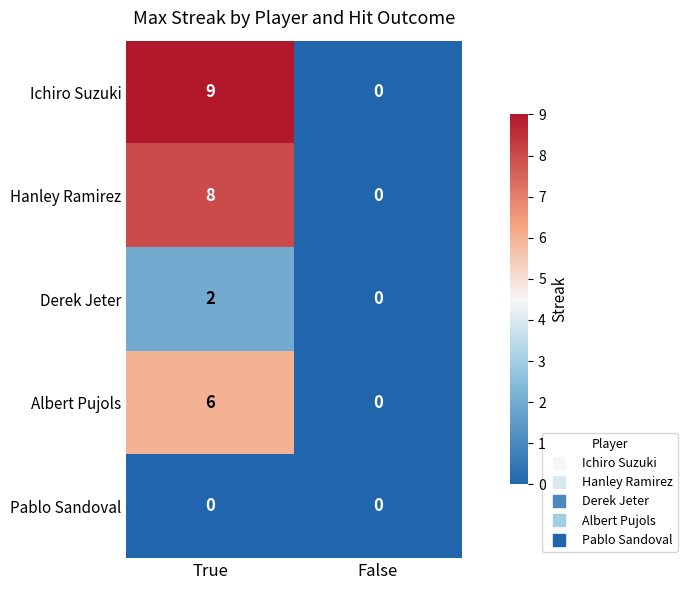

Which series has the widest spread of values?

Ichiro Suzuki